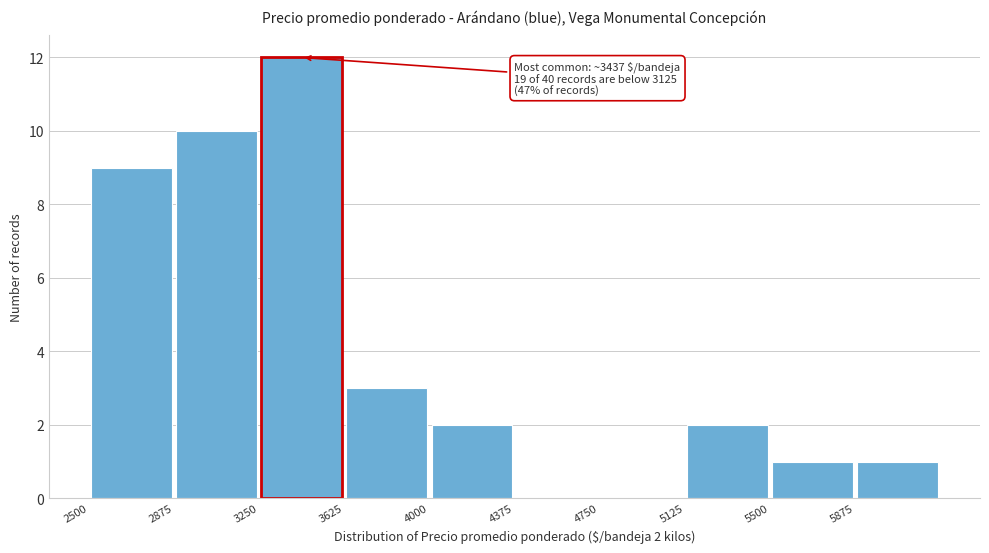

Which range on the x-axis has the tallest bar?

3250 to 3625